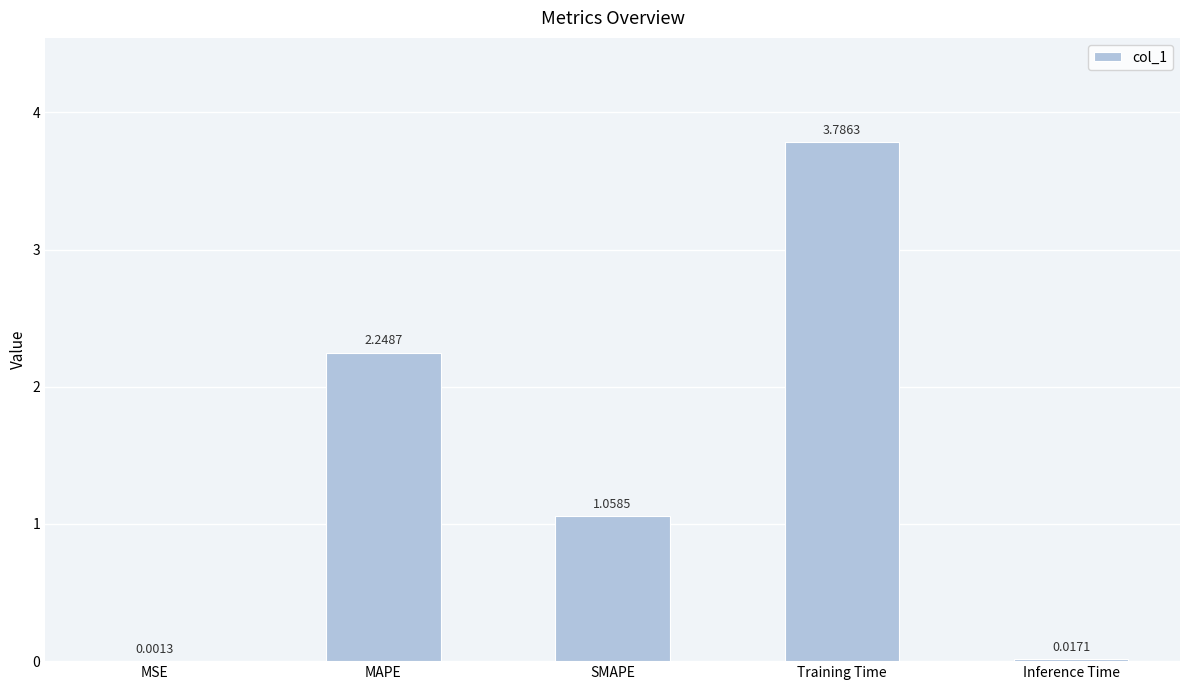

What is the change in value from MAPE to Inference Time?

-2.2